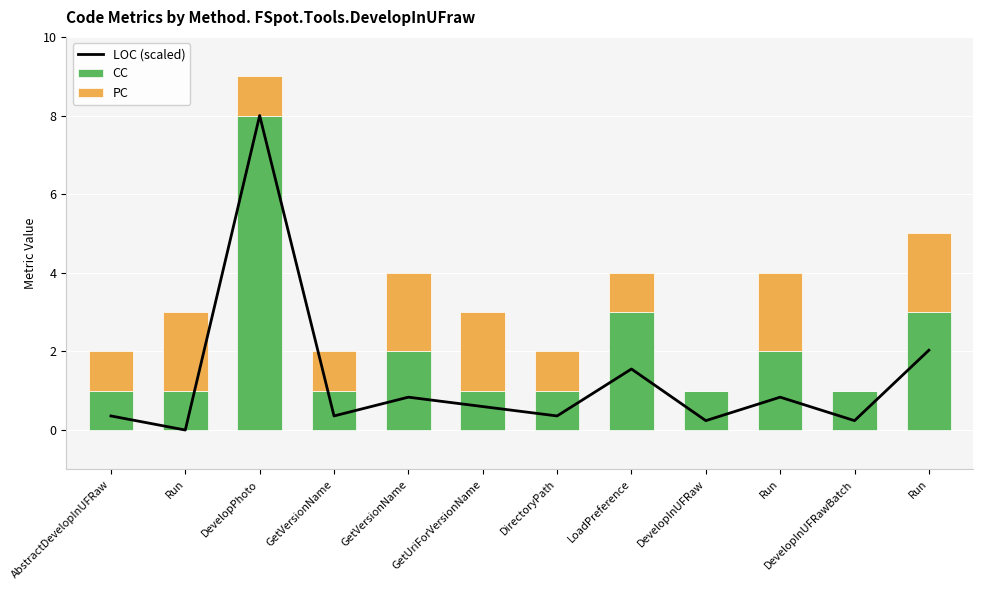

At DevelopInUFRawBatch, list the series in order from largest to smallest.

CC, LOC (scaled), PC